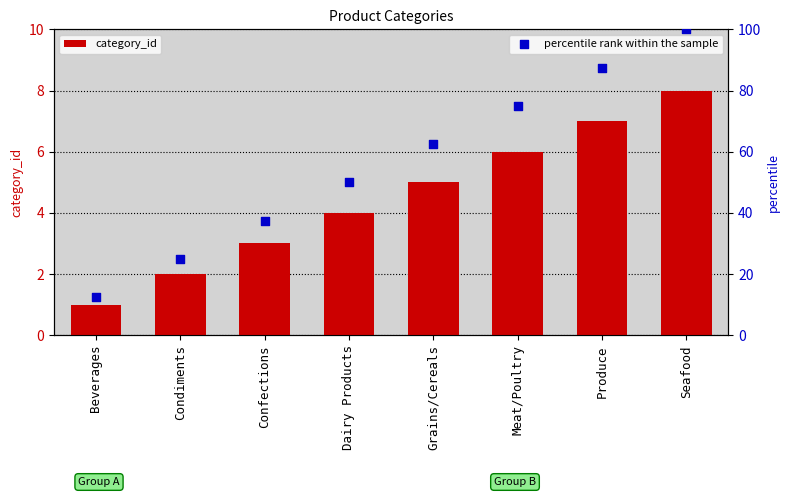

At how many categories does at least one series exceed 23?

7